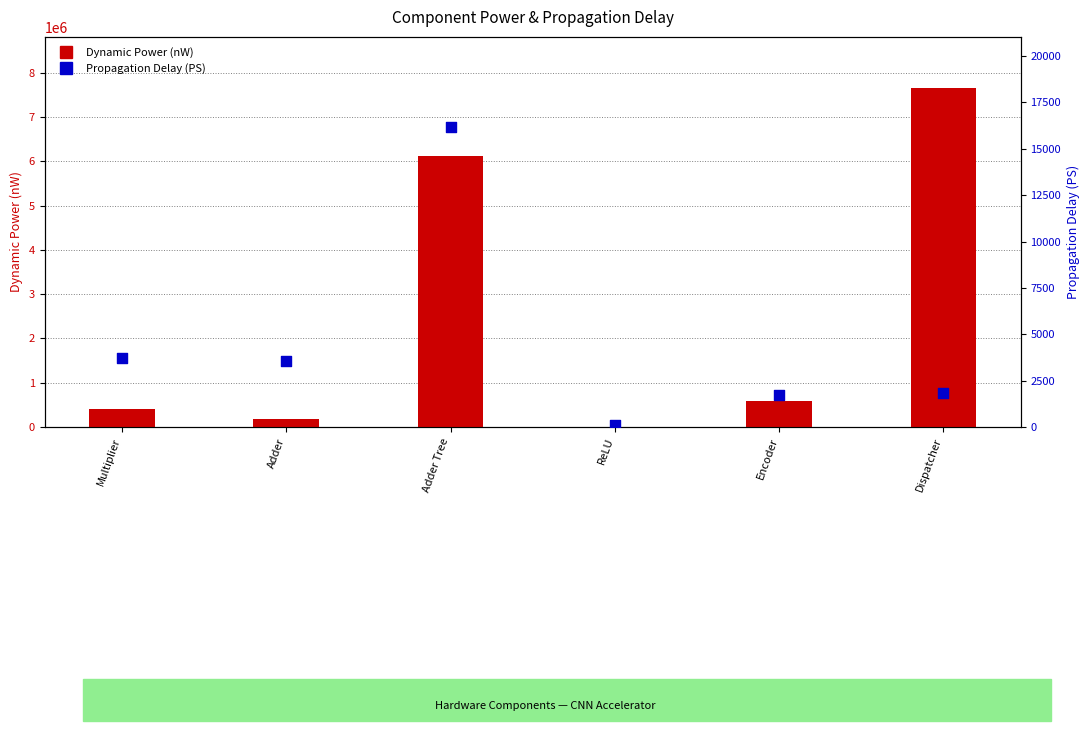

Which series has the largest total across all categories?

Dynamic Power (nW)